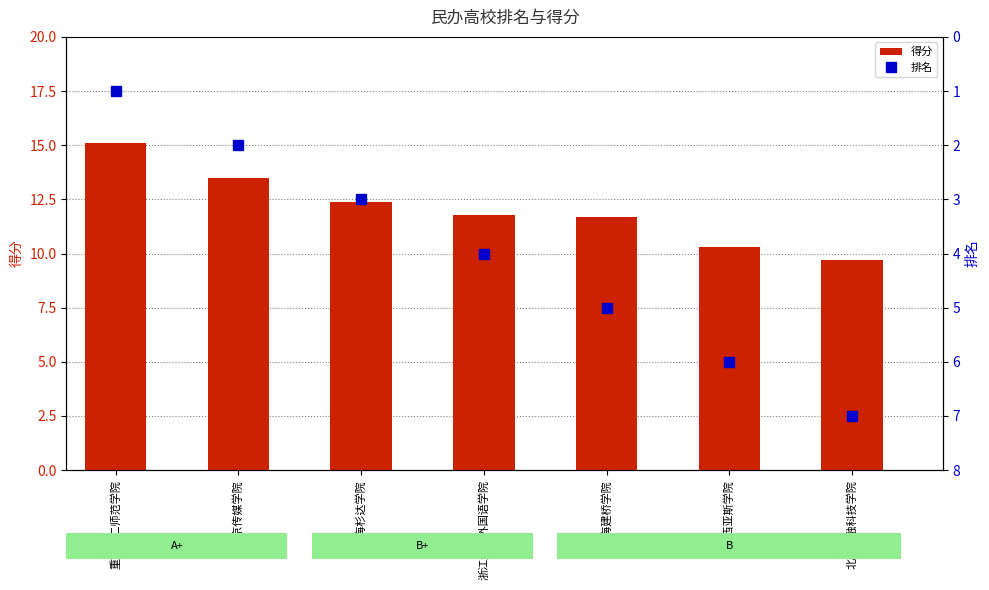

At how many categories does at least one series exceed 2?

7